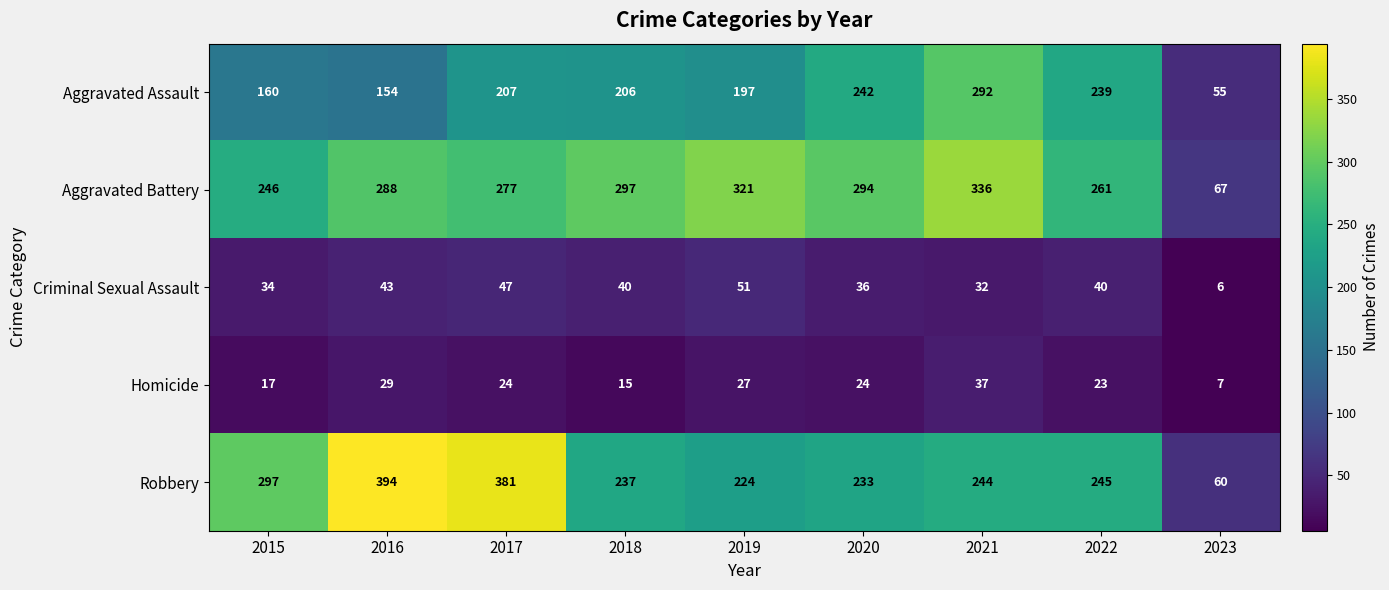

Read the Aggravated Assault value at 2023.

55